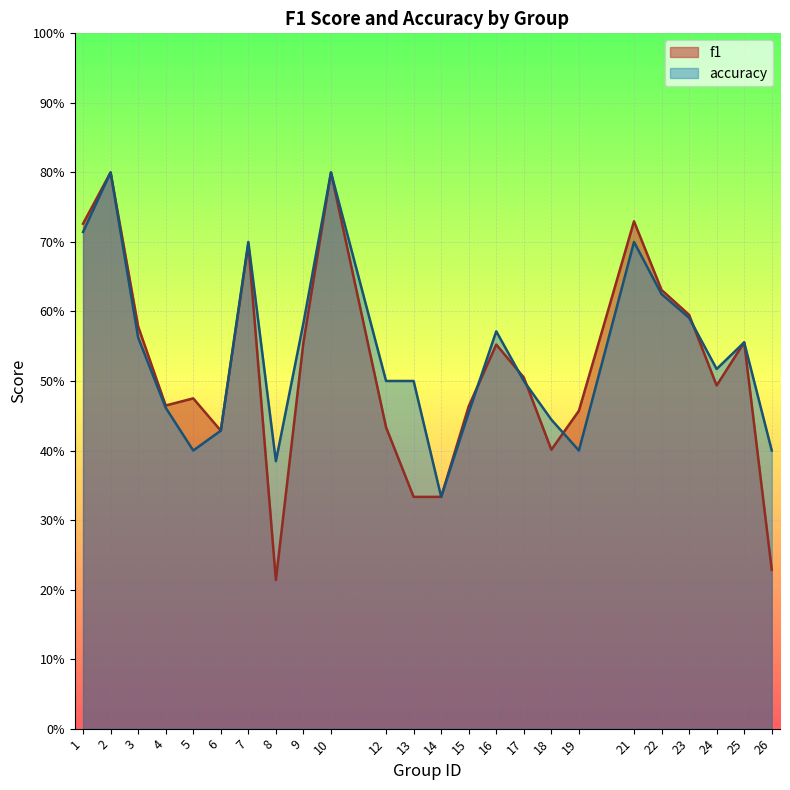

In accuracy, how many points are higher than both neighbors (excluding endpoints)?

6